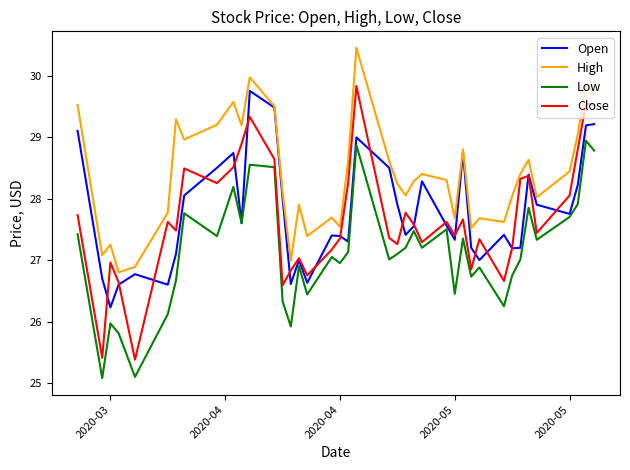

What is the minimum value for Close?

25.4